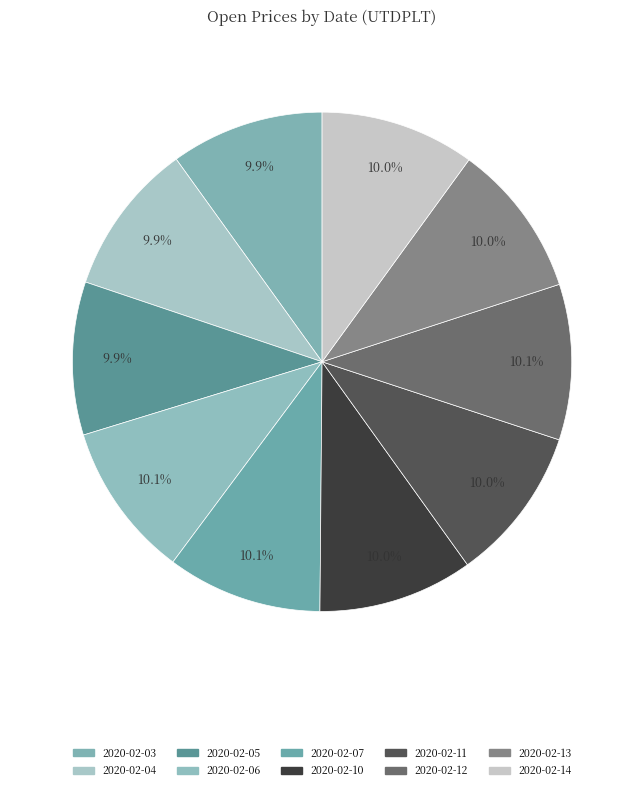

How many slices are in this pie chart?

10